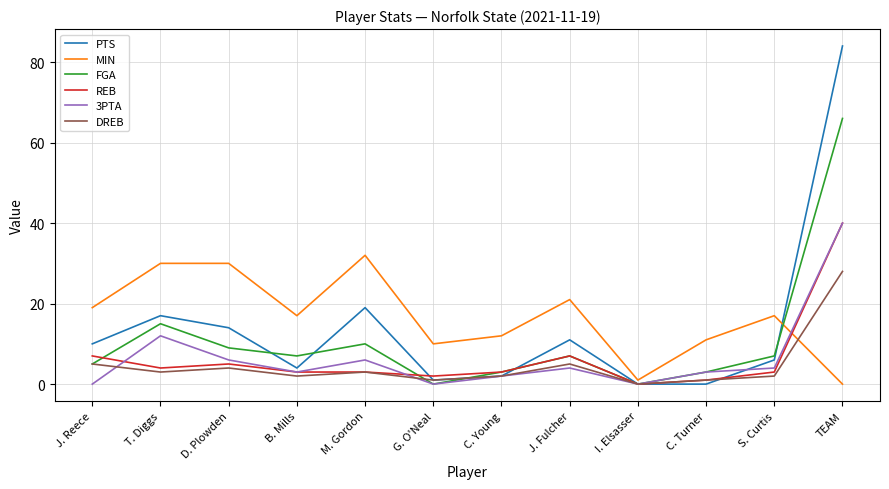

True or false: 3PTA and REB cross at least once.

True